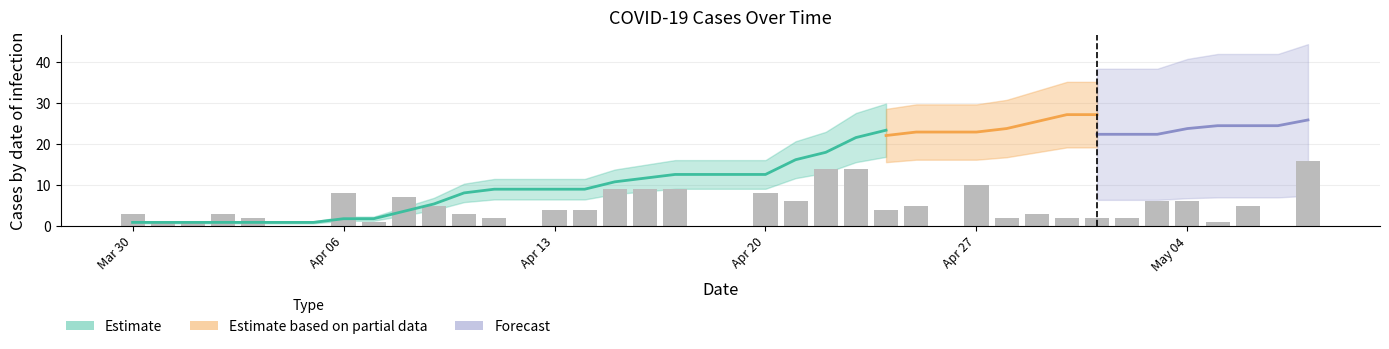

What is the difference between the maximum and minimum values?

16